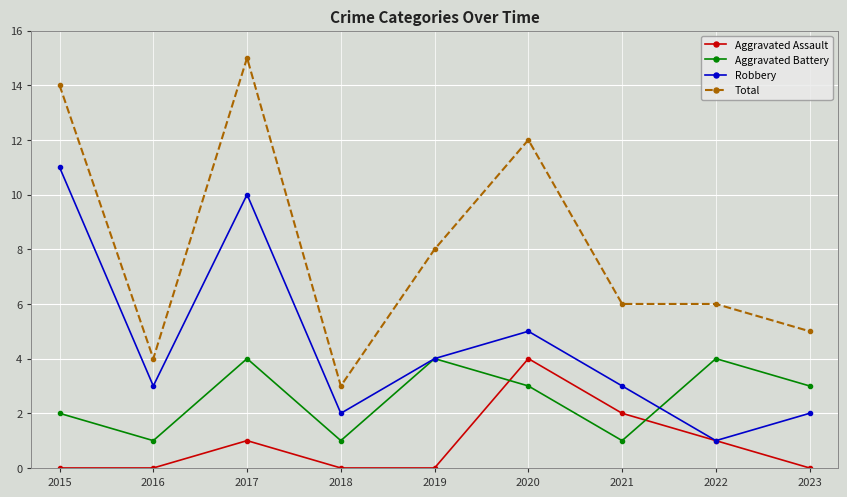

True or false: Robbery has a value of 10 at 2017.

True